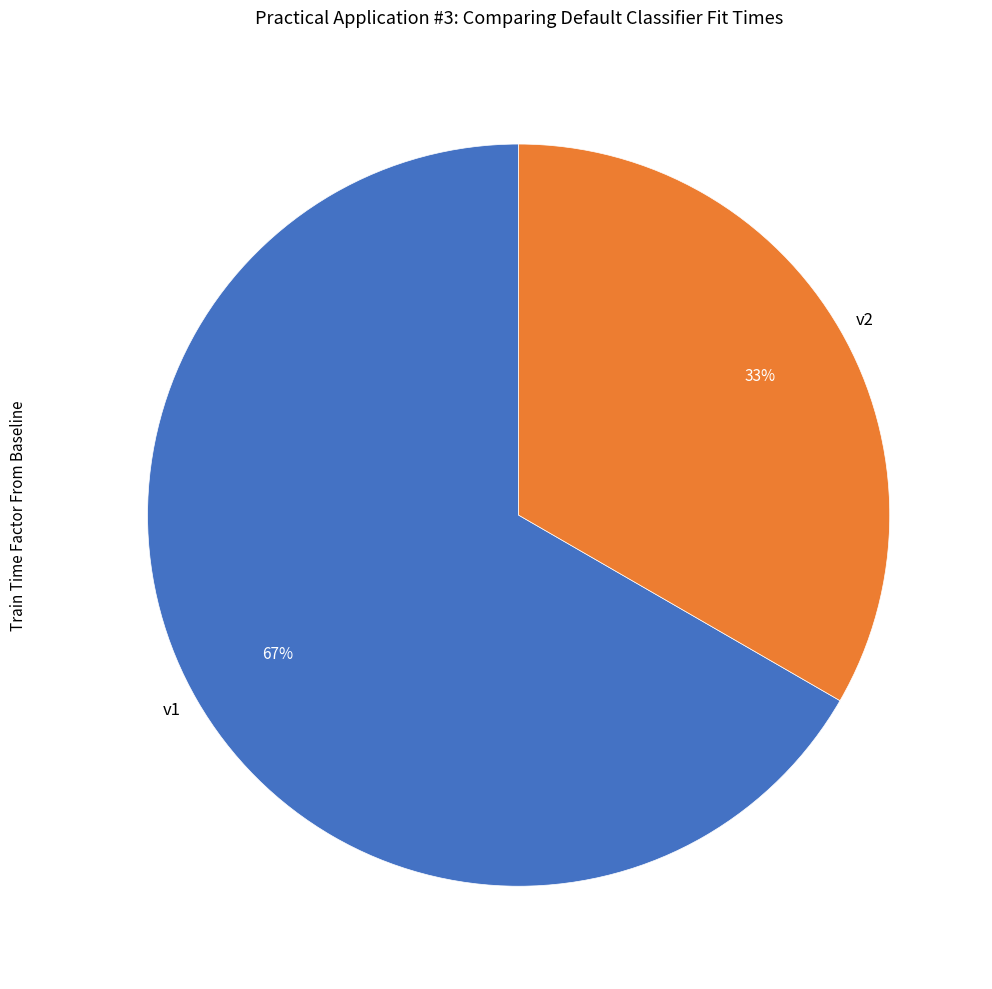

Count the number of slices in the pie.

2